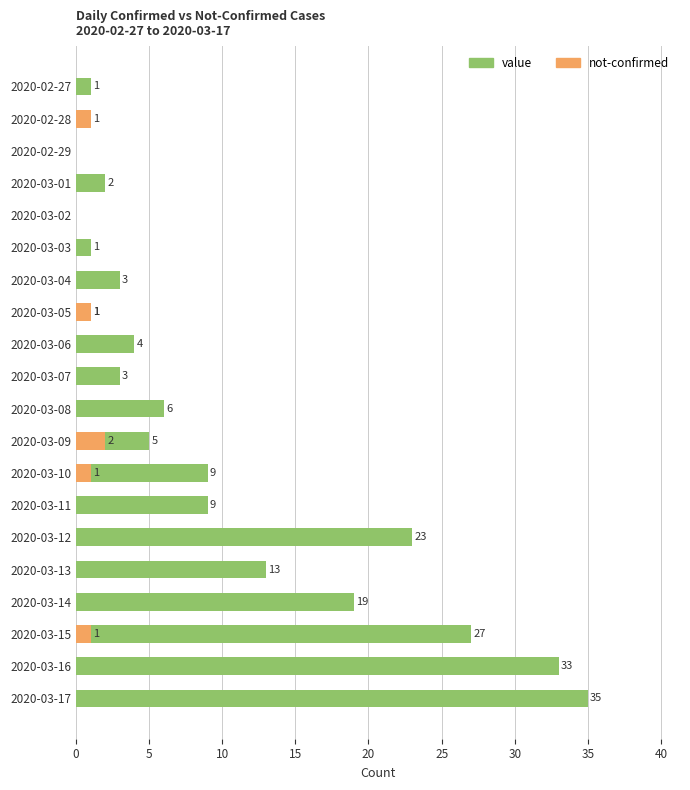

Reading left to right, what are all the values shown in this chart?

value: 1	0	0	2	0	1	3	1	4	3	6	5	9	9	23	13	19	27	33	35
not-confirmed: 0	1	0	0	0	0	0	1	0	0	0	2	1	0	0	0	0	1	0	0